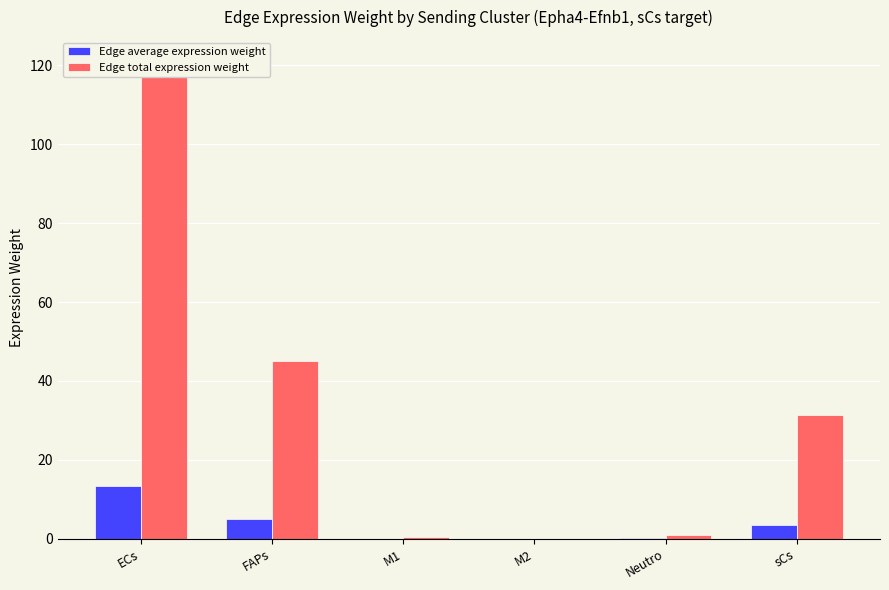

Rank the categories by Edge average expression weight value from highest to lowest.

ECs, FAPs, sCs, Neutro, M1, M2